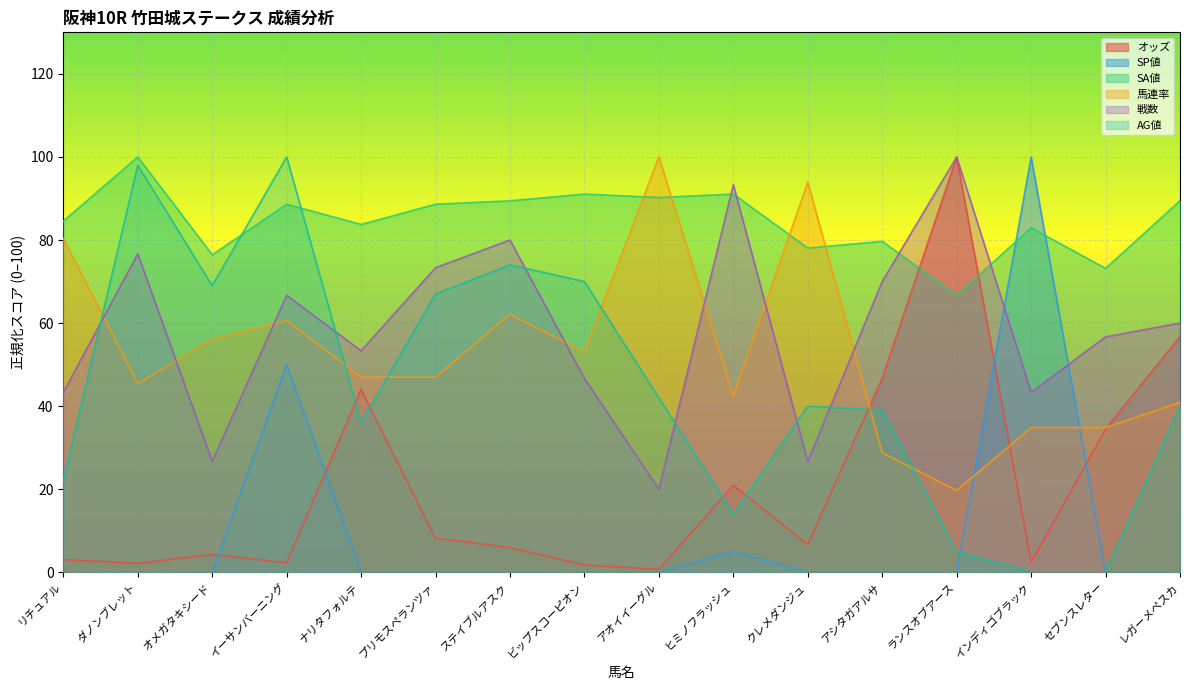

What is the difference between the maximum and minimum values in the オッズ series?

99.3